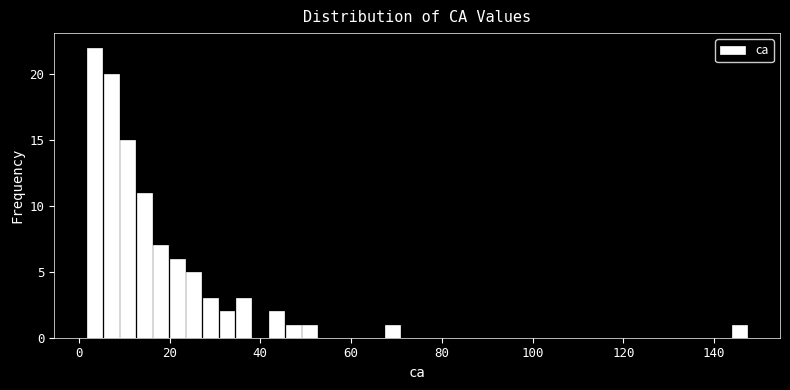

Read against the x-axis, roughly where is the centre of the tallest bar?

4